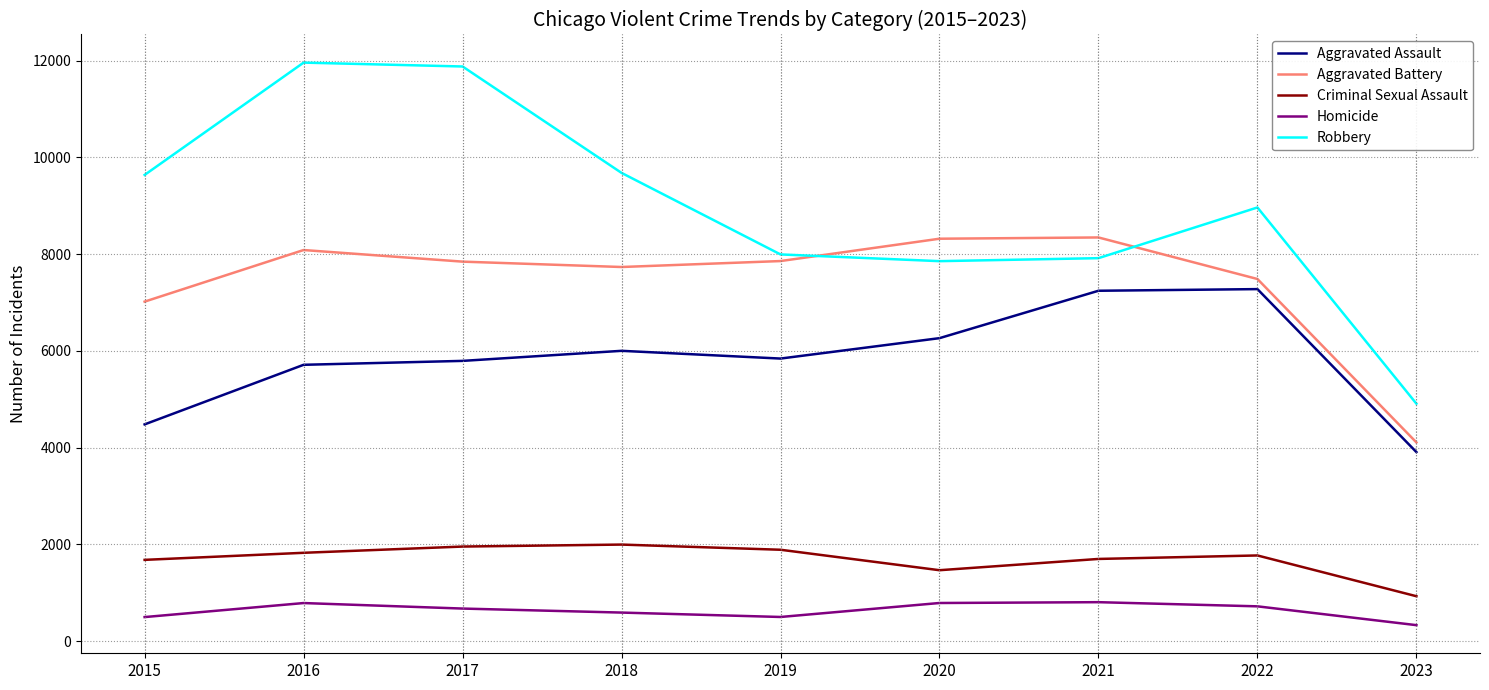

Rank the series by their maximum value, from highest to lowest.

Robbery, Aggravated Battery, Aggravated Assault, Criminal Sexual Assault, Homicide